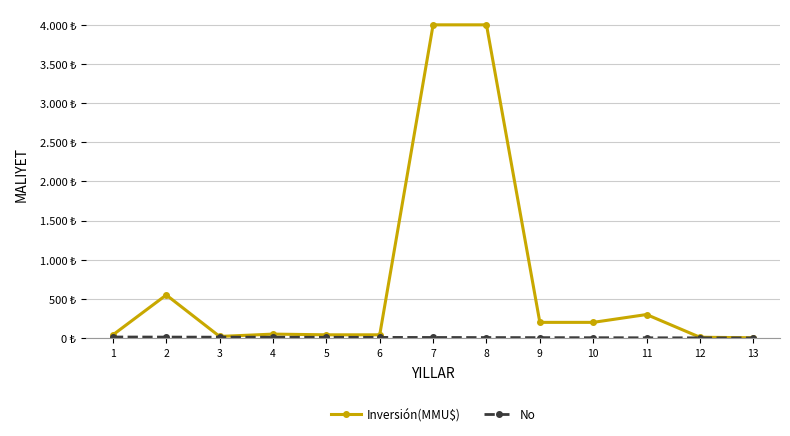

Is the value of No at 9 greater than the value of Inversión(MMU$) at 9?

No